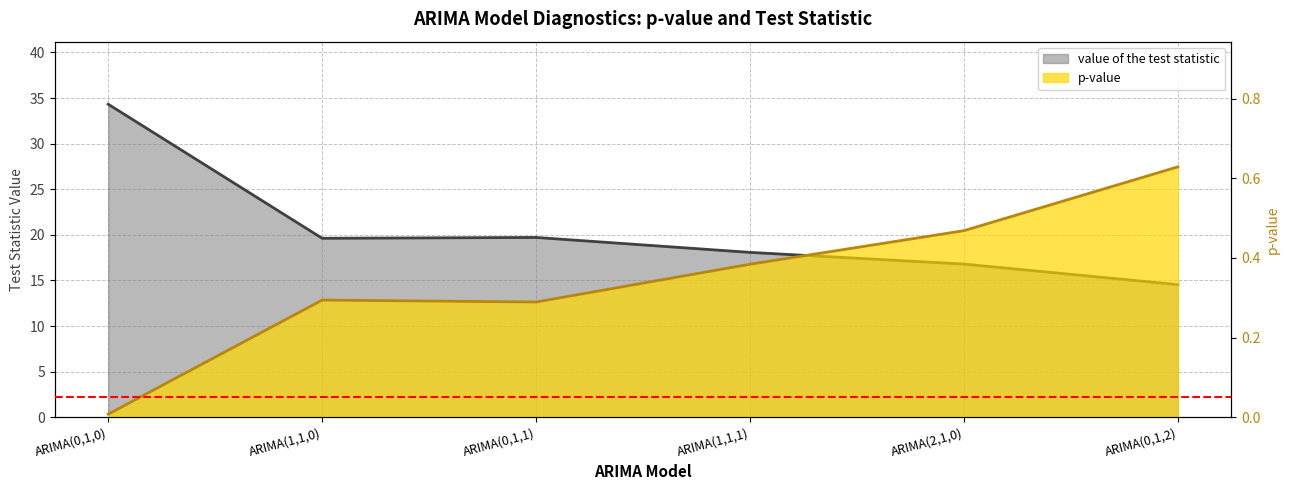

Reading left to right, list all the values displayed in this chart.

p-value: ARIMA(0,1,0)=0.0	ARIMA(1,1,0)=0.3	ARIMA(0,1,1)=0.3	ARIMA(1,1,1)=0.4	ARIMA(2,1,0)=0.5	ARIMA(0,1,2)=0.6
value of the test statistic: ARIMA(0,1,0)=34.3	ARIMA(1,1,0)=19.6	ARIMA(0,1,1)=19.7	ARIMA(1,1,1)=18.1	ARIMA(2,1,0)=16.8	ARIMA(0,1,2)=14.5